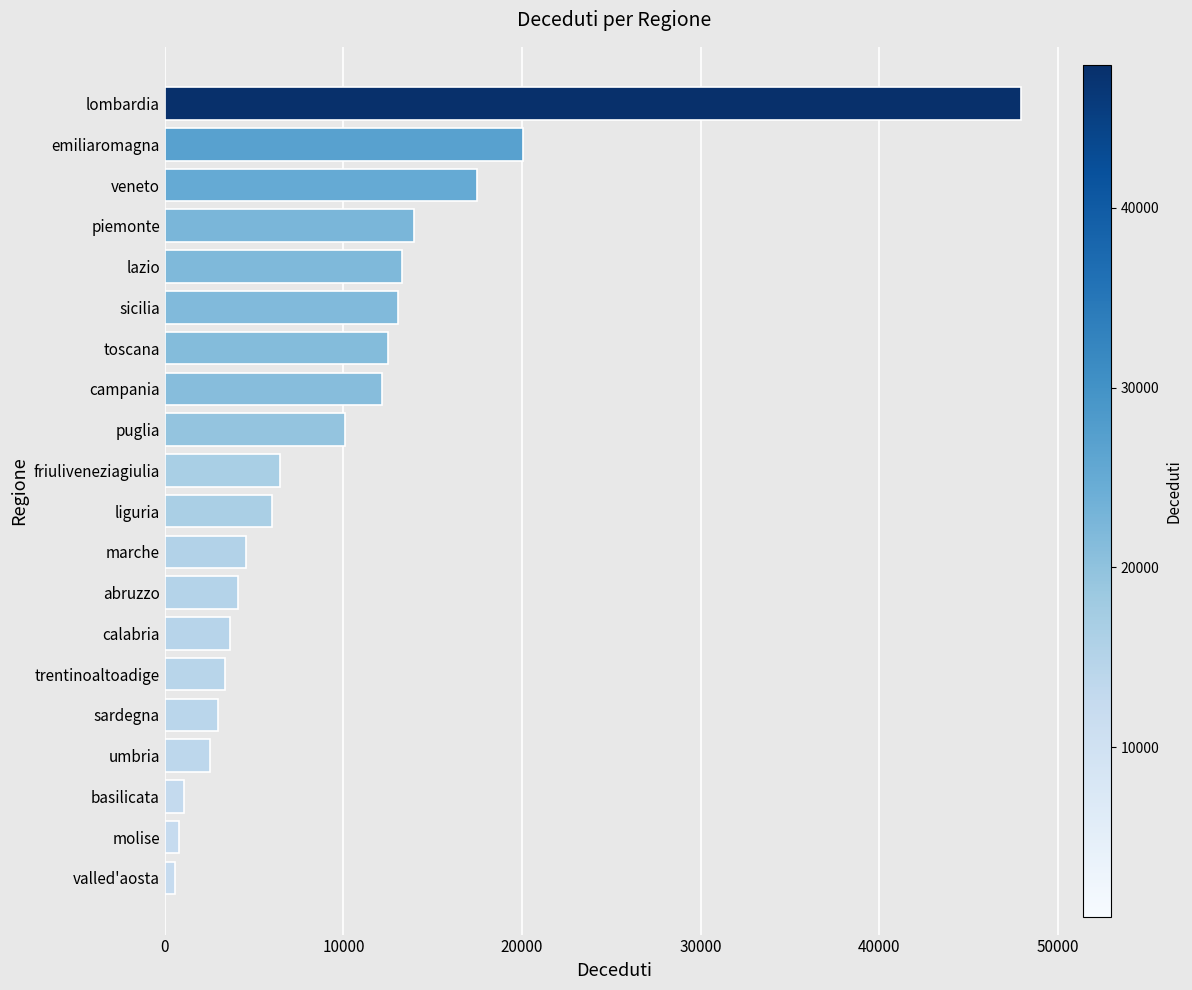

Reading top to bottom, extract all data points from this chart.

47940	20042	17492	13928	13273	13062	12508	12146	10088	6463	6019	4560	4094	3677	3352	2978	2532	1055	798	591